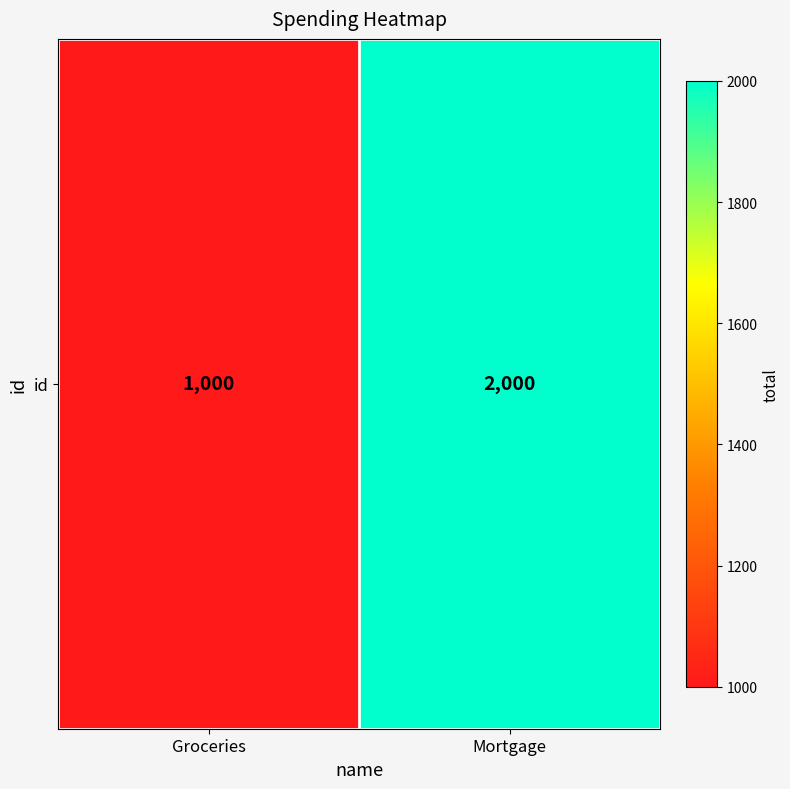

Count the values in the range 1000 to 2000.

2